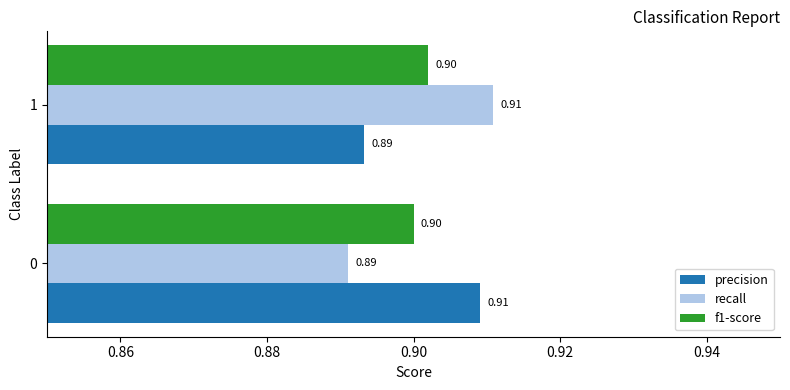

What is the sum of the recall values at 0 and 1?

1.8